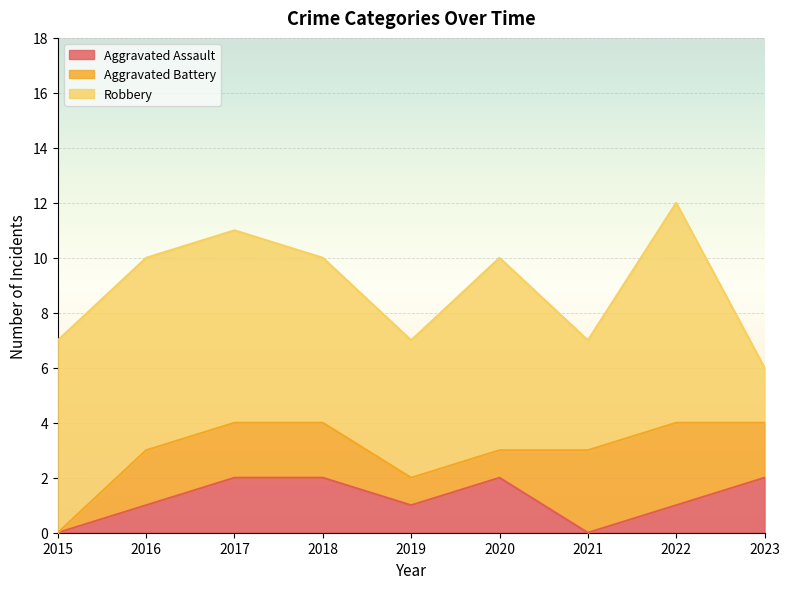

At which category does Aggravated Assault reach its first local peak?

2020